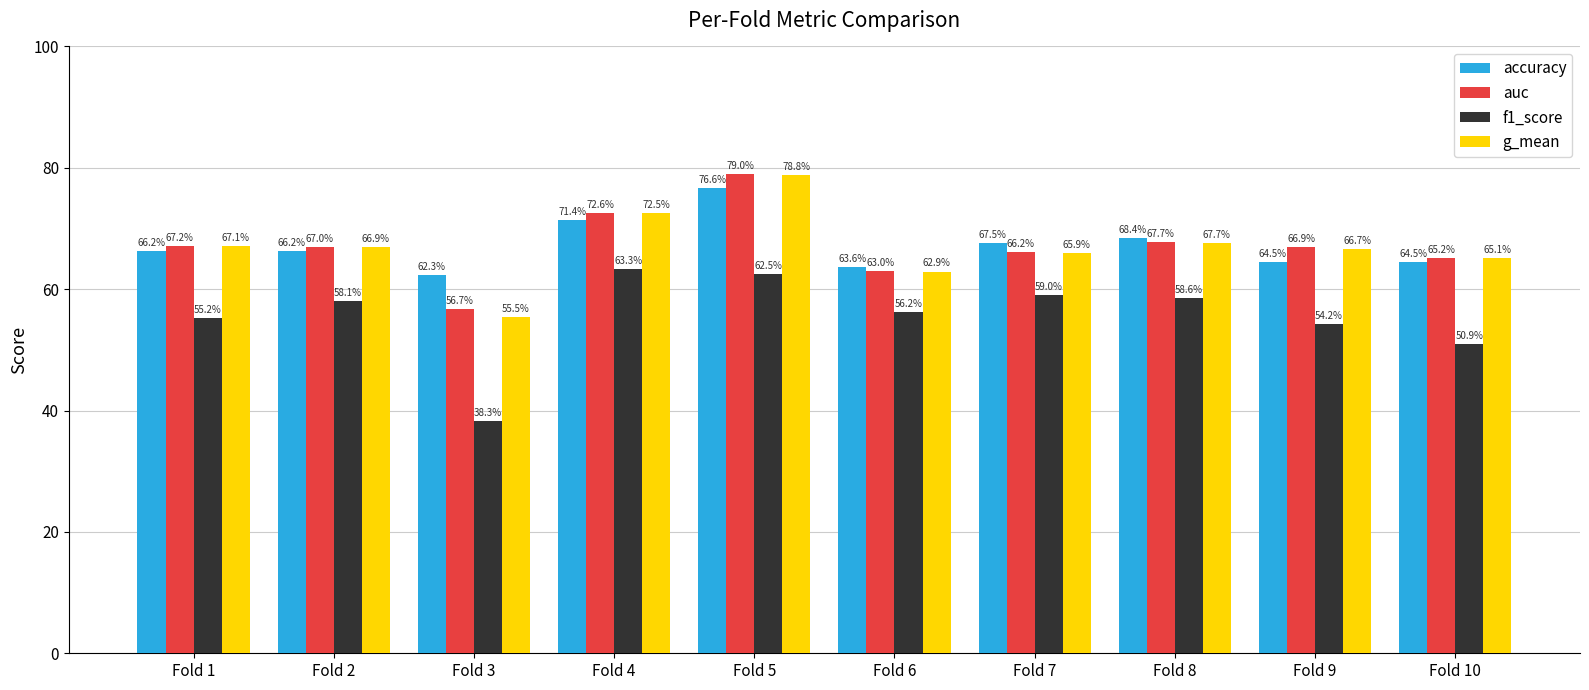

Are the bars grouped side by side (vs. stacked)?

Yes